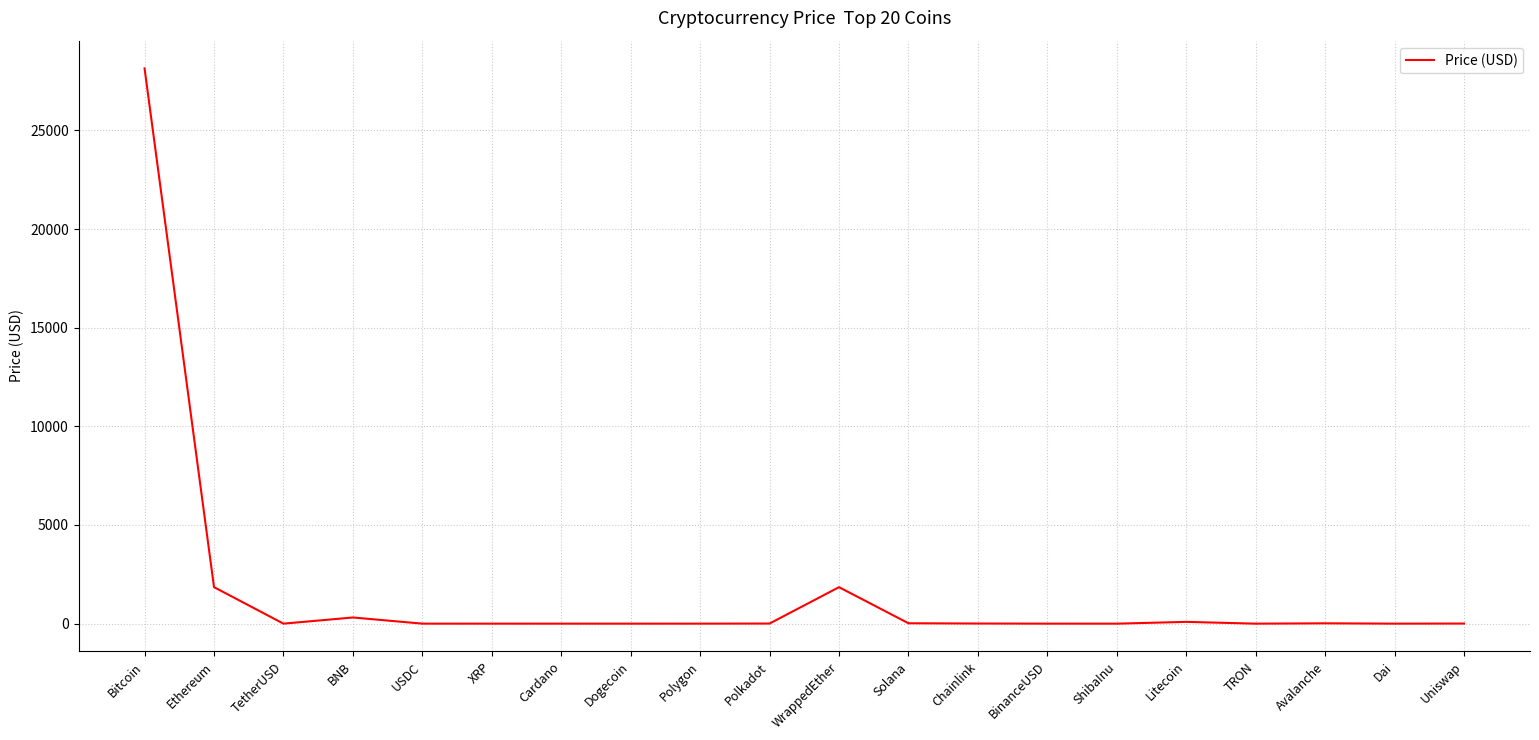

What is the sum of all values?

32305.0